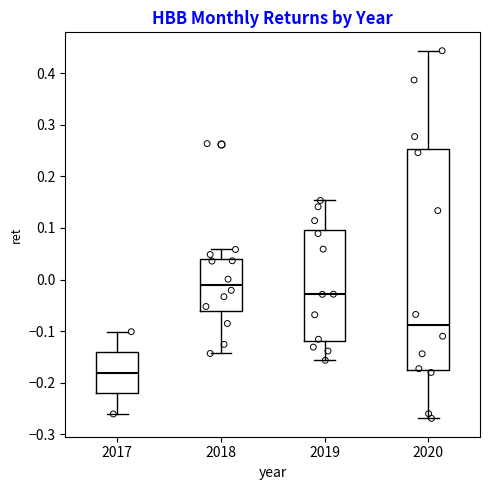

Where is the lower edge of the box at x = 2018 on the y-axis? The values are not printed on the chart, so give them approximately, as read against the axis.

-0.06